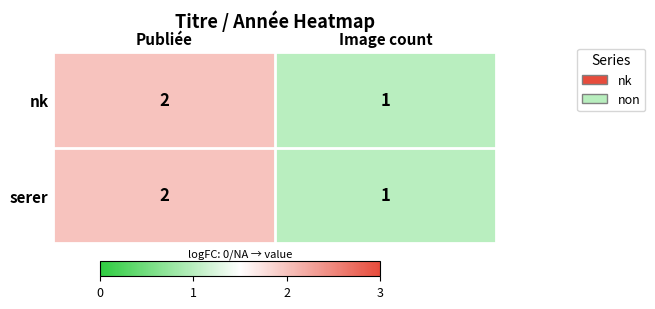

The value of serer at Image count is 2. True or false?

False